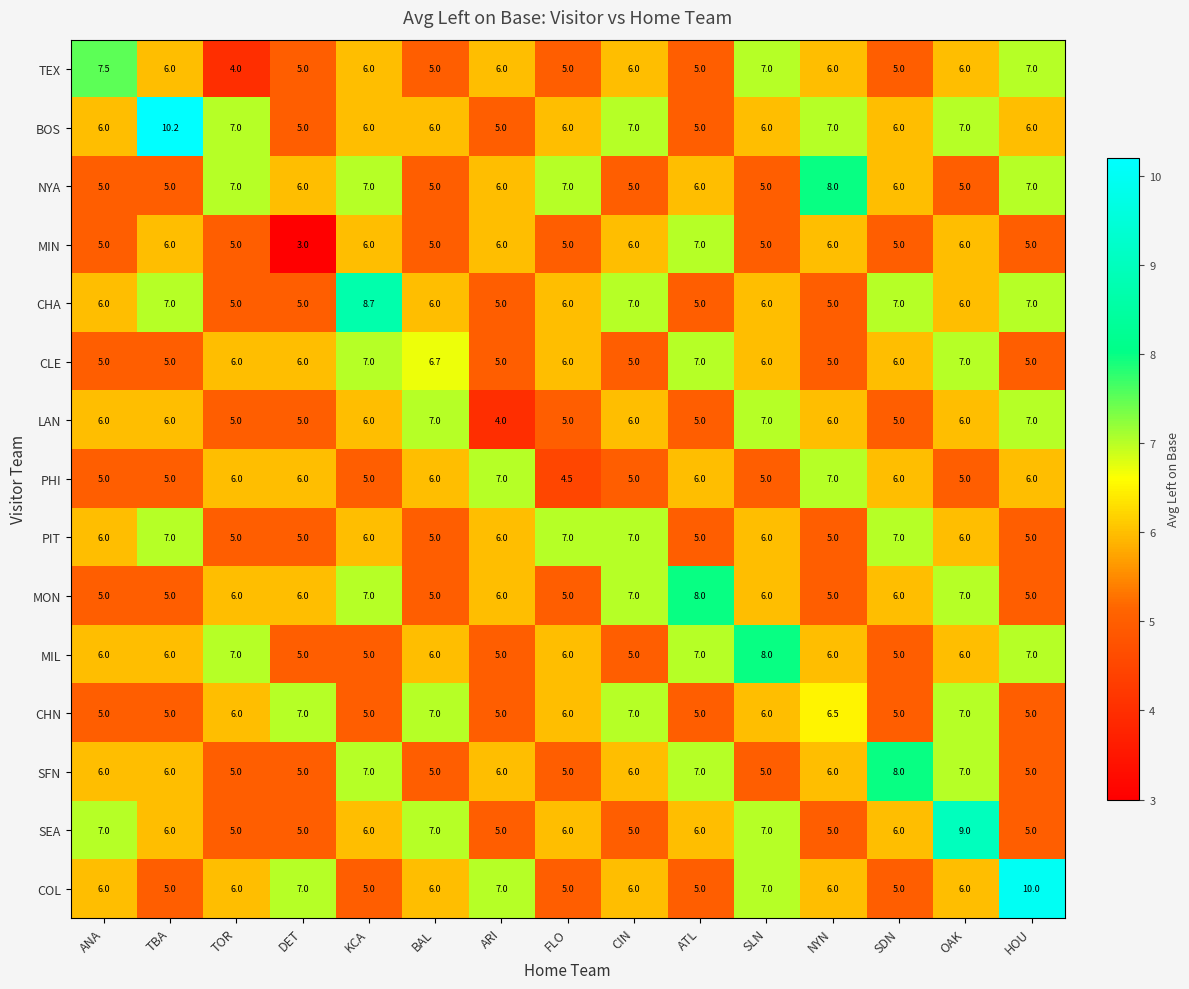

Which category has the highest value across all series?

TBA